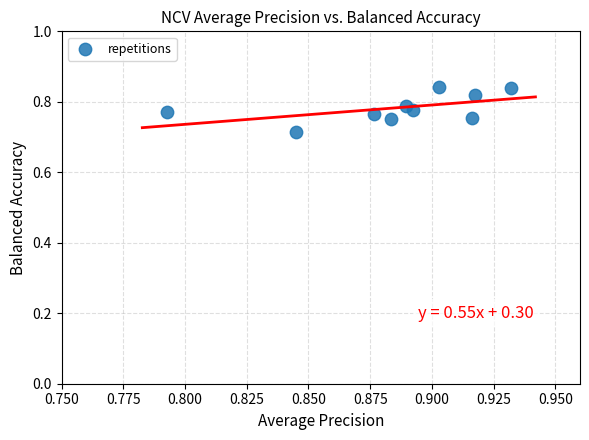

What is the average X value?

0.9